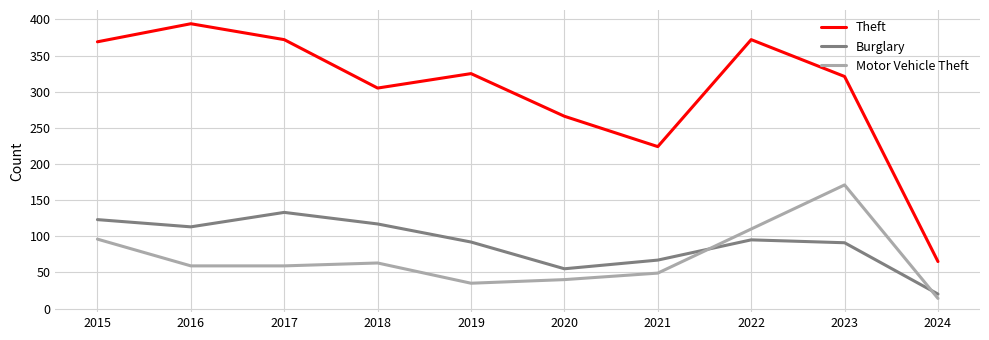

The value of Motor Vehicle Theft at 2015 is 38. True or false?

False